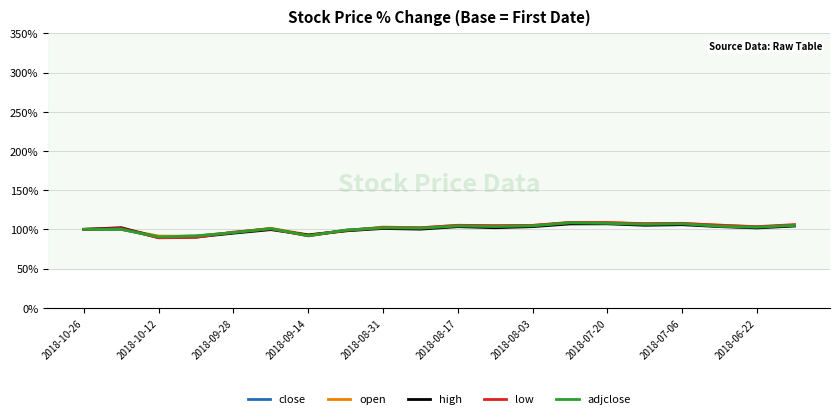

Does the chart display data point markers on the line(s)?

No